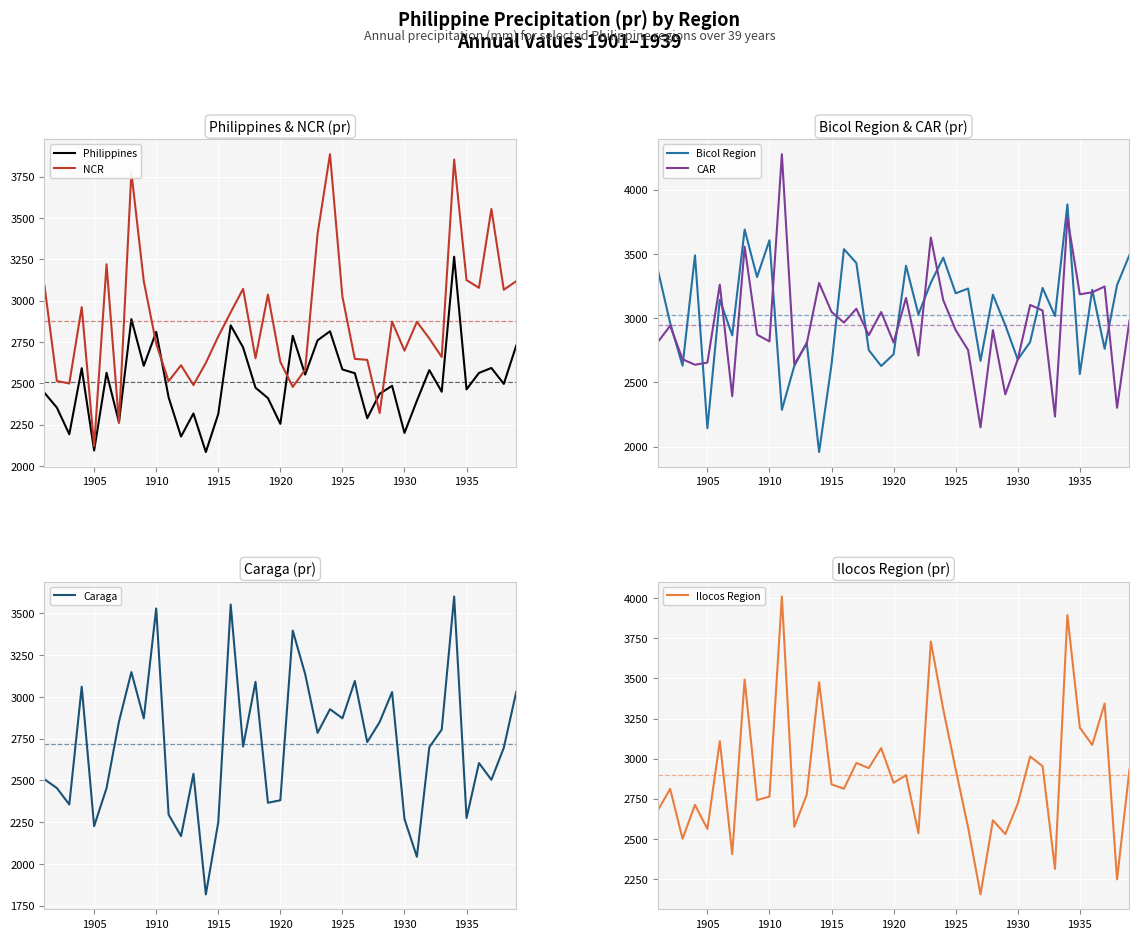

Does the chart display data point markers on the line(s)?

No